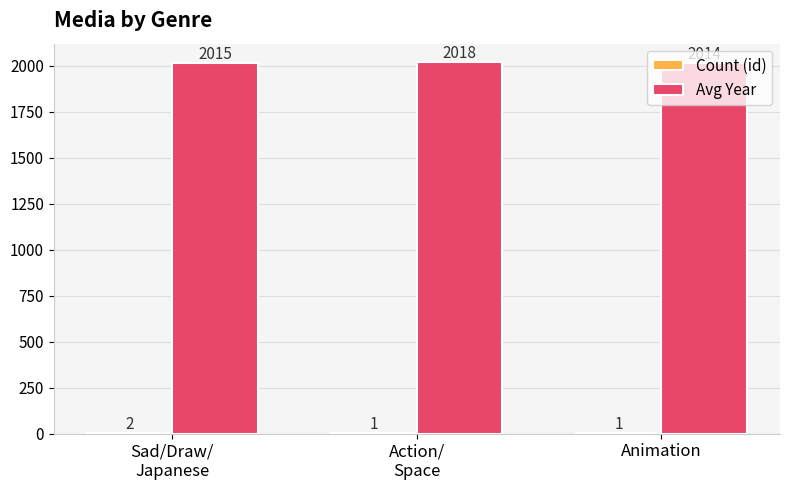

What is the sum of all Avg Year values?

6047